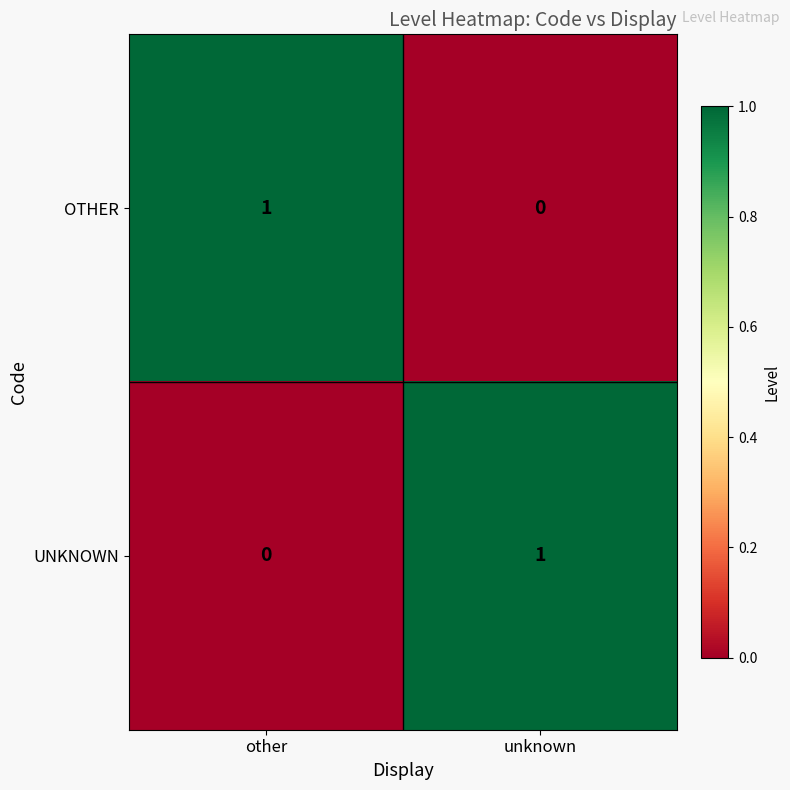

True or false: UNKNOWN has a value of -1 at other.

False